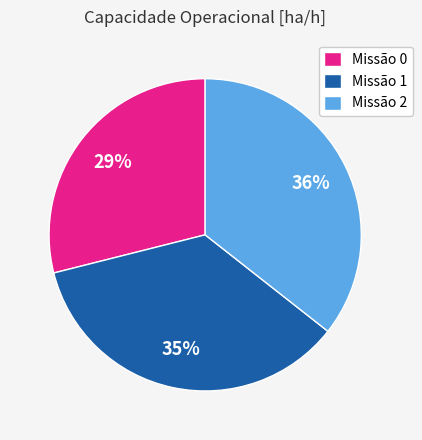

Does any single category account for the majority?

No